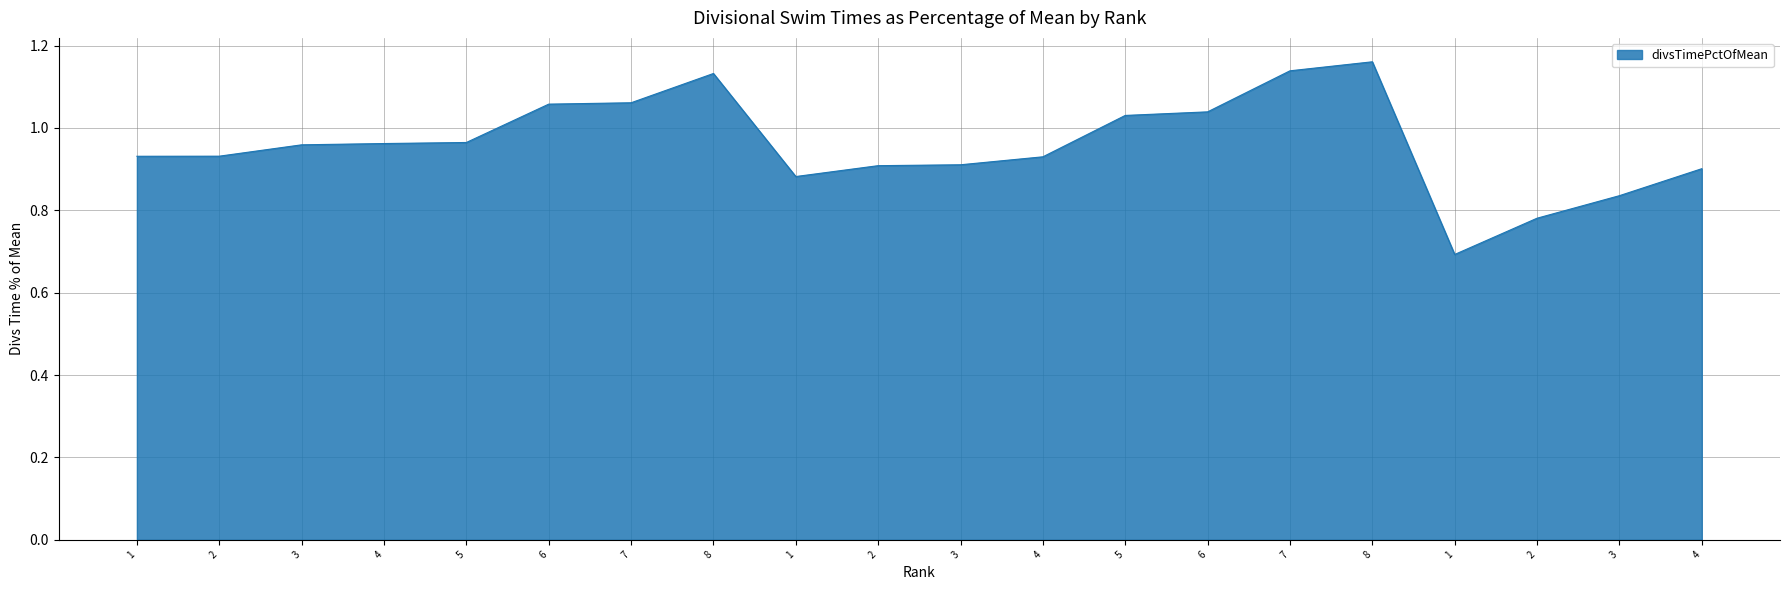

Does the chart display data point markers on the line(s)?

No